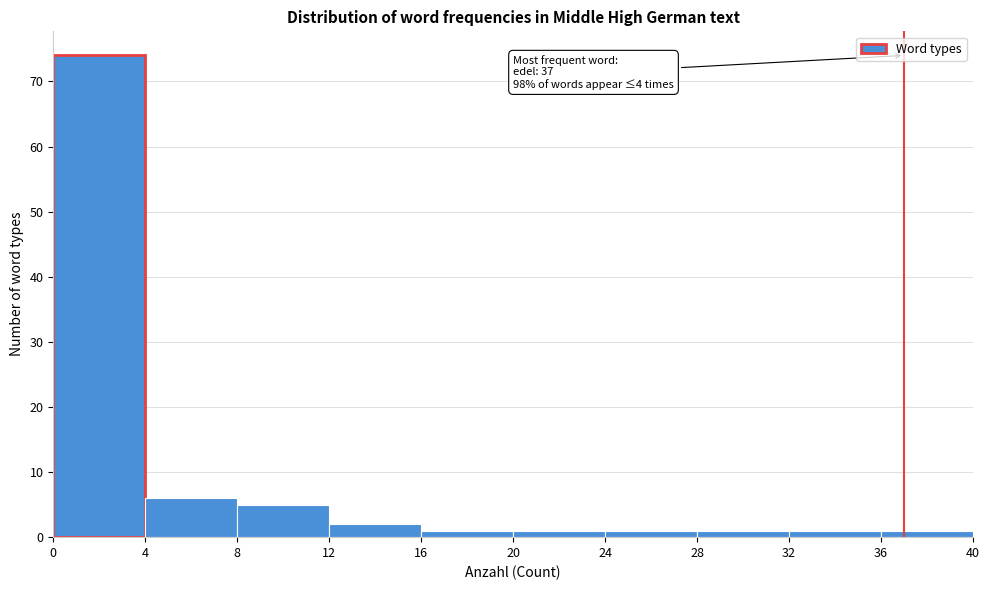

Which range on the x-axis has the tallest bar?

0 to 4